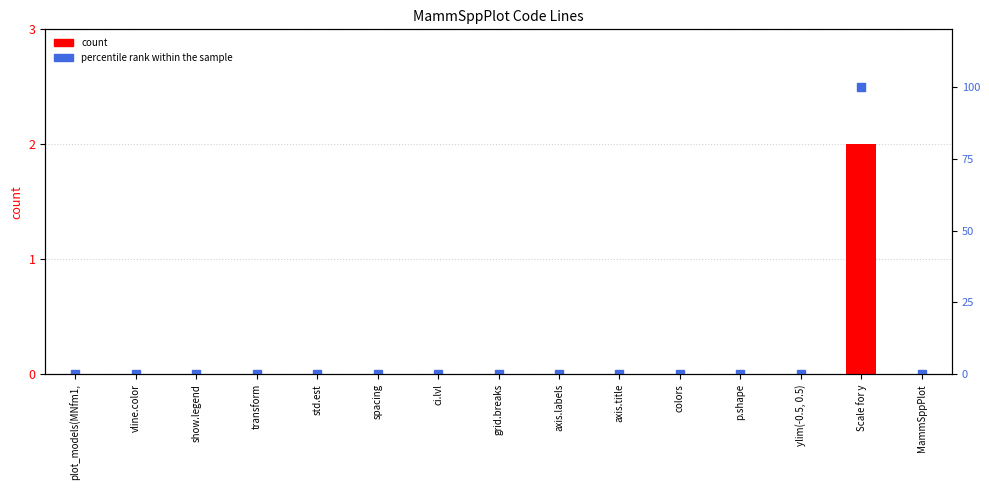

Reading left to right, what are all the values shown in this chart?

col_0: 0	0	0	0	0	0	0	0	0	0	0	0	0	2	0
percentile rank within the sample: 0	0	0	0	0	0	0	0	0	0	0	0	0	100	0